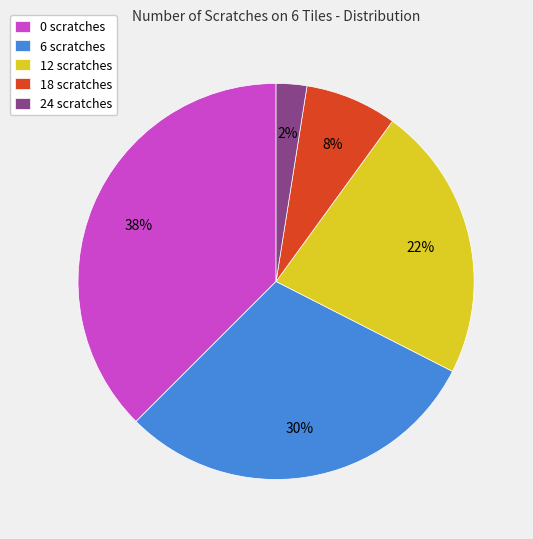

The 0 scratches slice represents 38% of the pie. True or false?

True